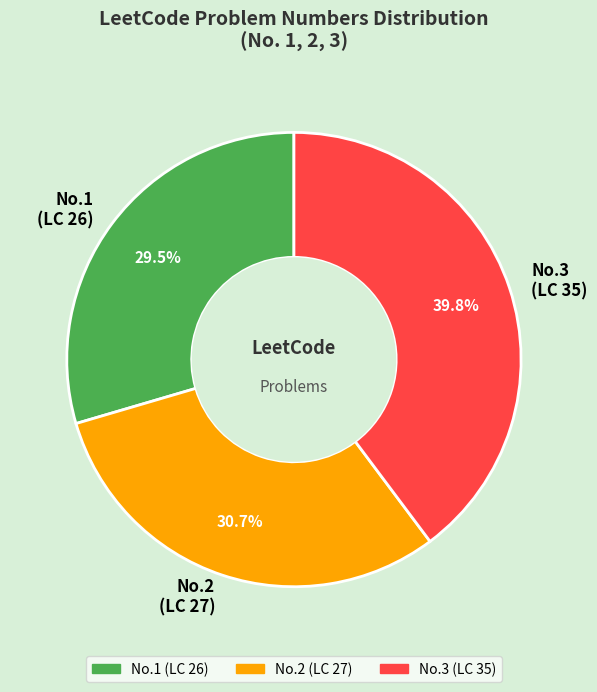

Do No.2 (LC 27) and No.3 (LC 35) together represent more than half of the pie?

Yes